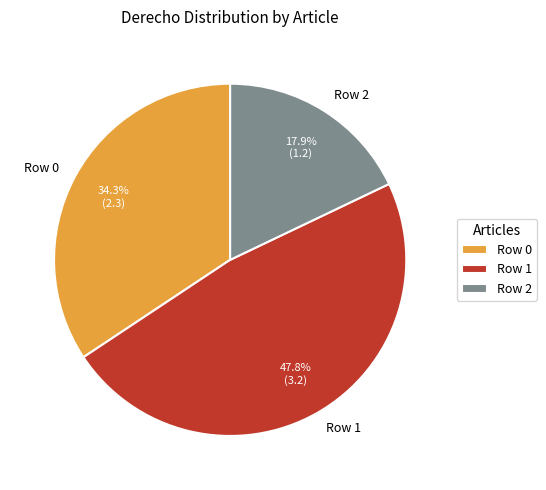

How much of the chart is everything except Row 1?

52.2%